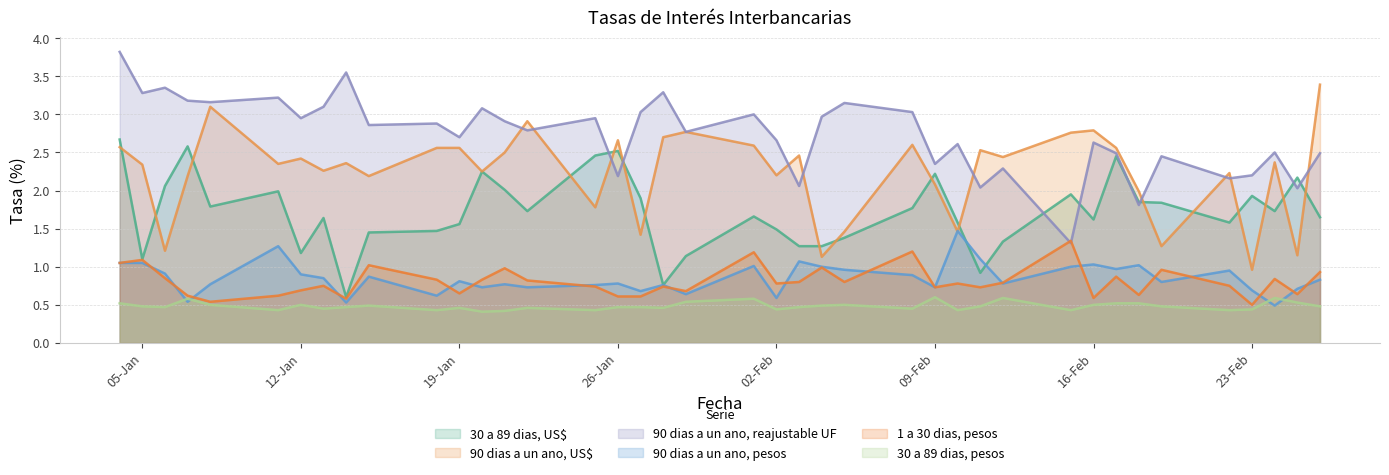

What is the sum of all 90 dias a un ano, US$ values?

89.5